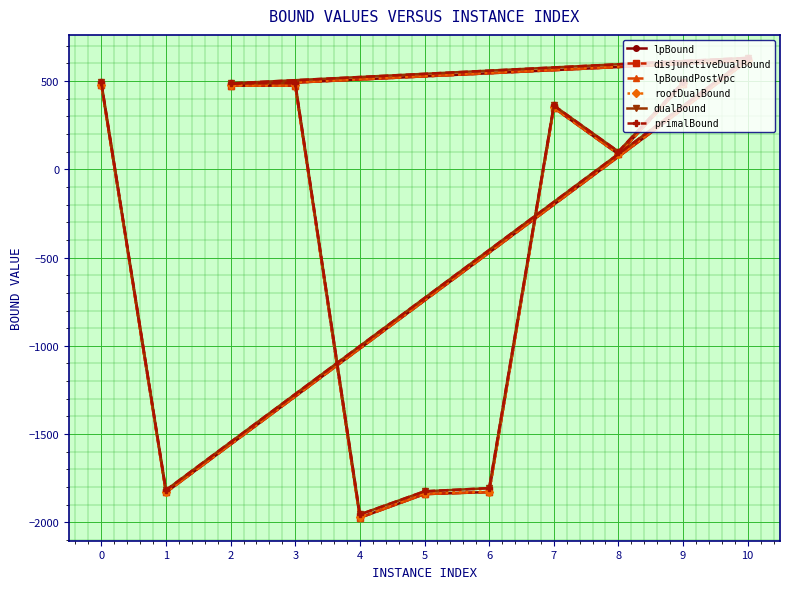

What is the value of the lpBoundPostVpc point at the 9th from the left?

348.4